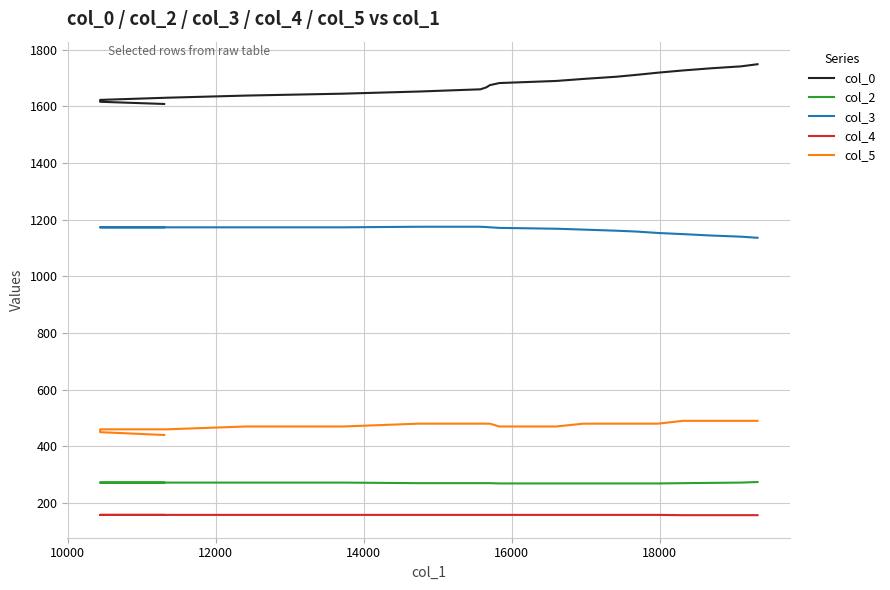

What is the average value of the col_4 series?

157.8